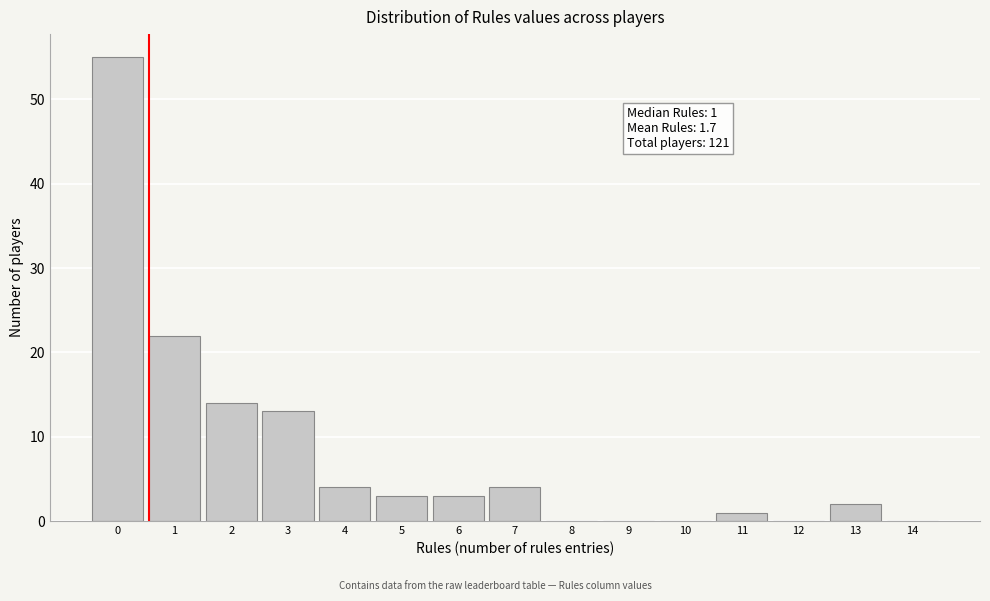

Reading left to right, list all the values displayed in this chart.

0=55	1=22	2=14	3=13	4=4	5=3	6=3	7=4	8=0	9=0	10=0	11=1	12=0	13=2	14=0